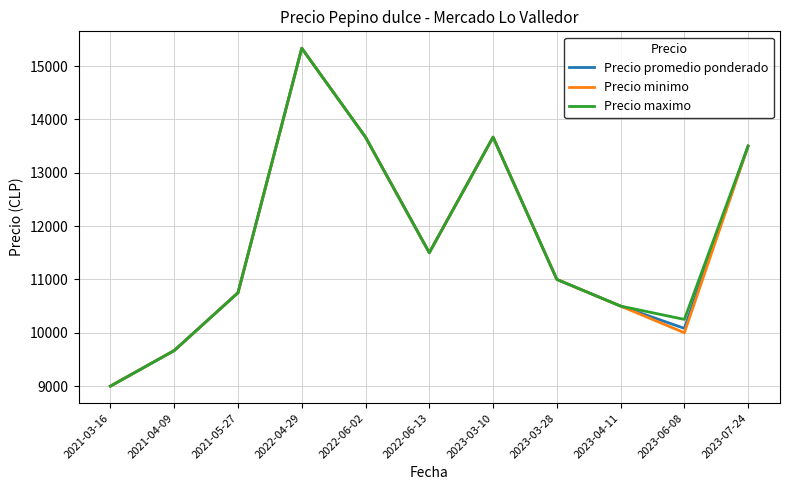

At which category does the chart reach its minimum across all series?

2021-03-16